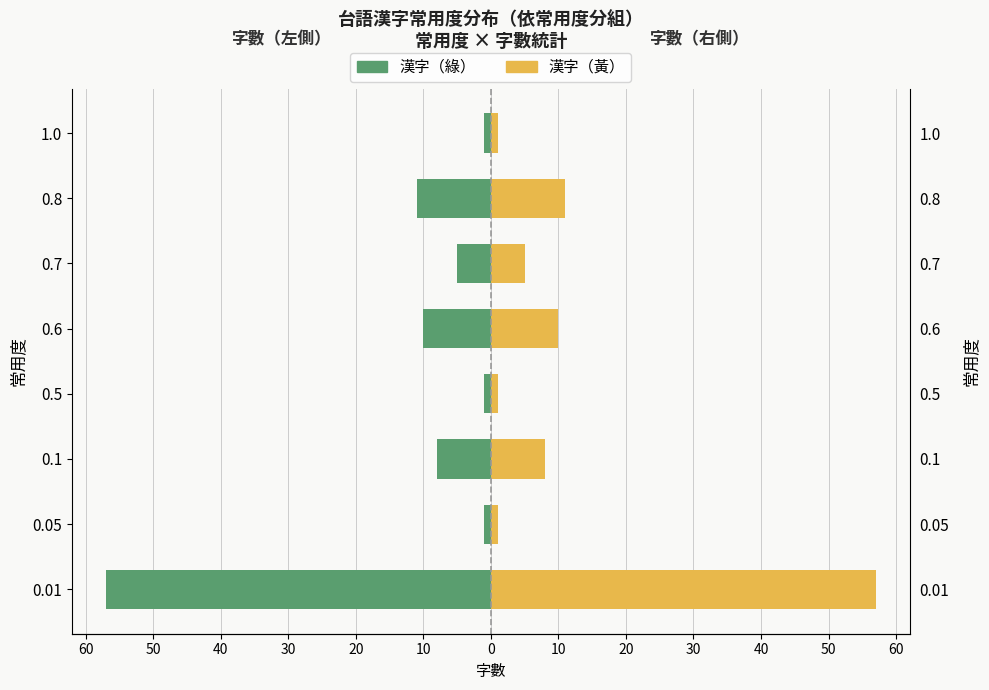

The 常用度 (右) series shows 1 at 1.0. True or false?

False